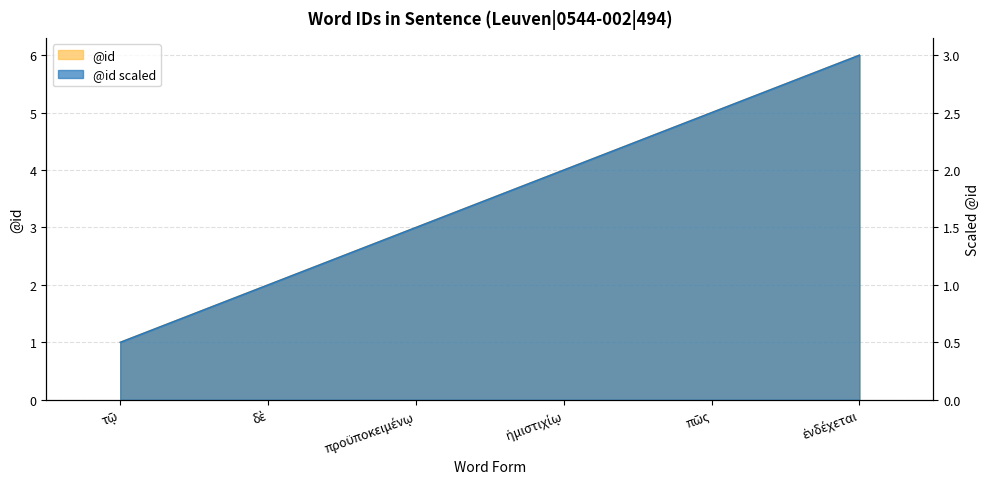

Reading left to right, extract all data points from this chart.

τῷ=1	δὲ=2	προϋποκειμένῳ=3	ἡμιστιχίῳ=4	πῶς=5	ἐνδέχεται=6